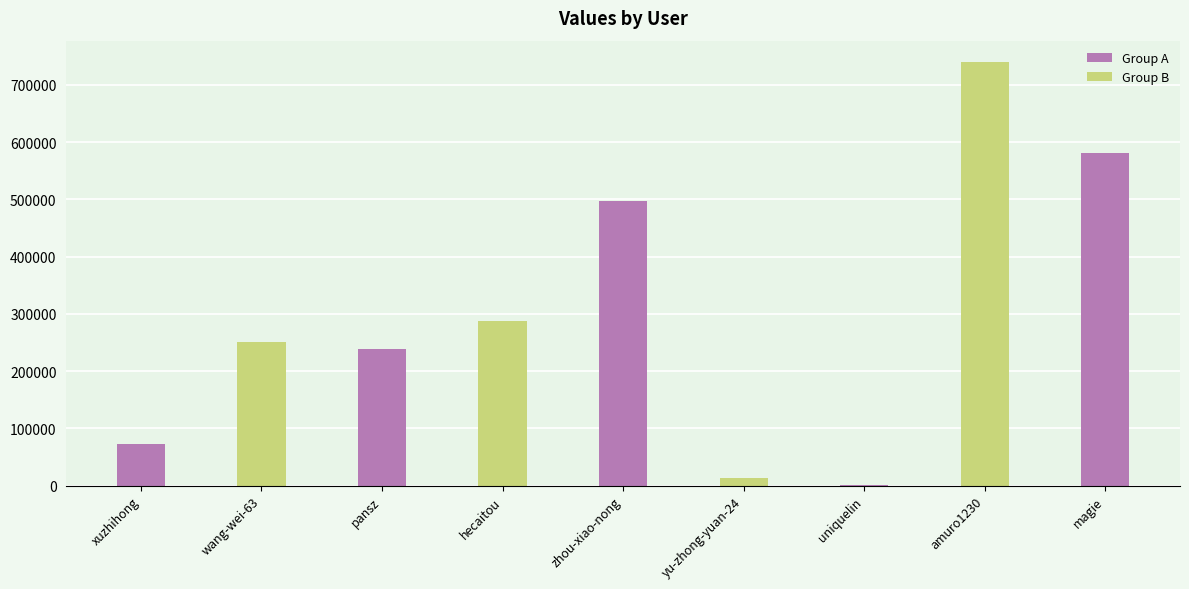

What is the difference between the second highest and minimum values?

579371